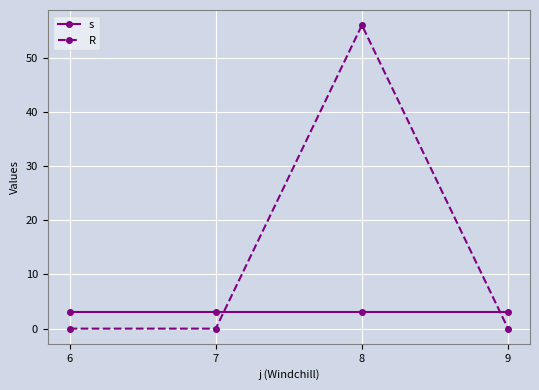

Which category has the highest value across all series?

8